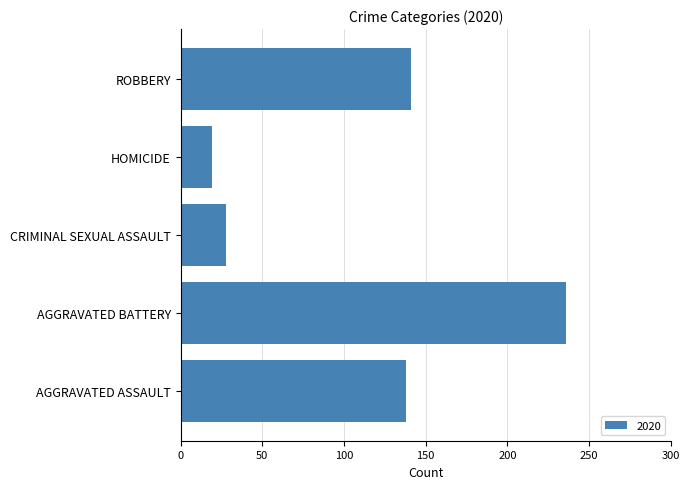

What is the difference between the second highest and minimum values?

122